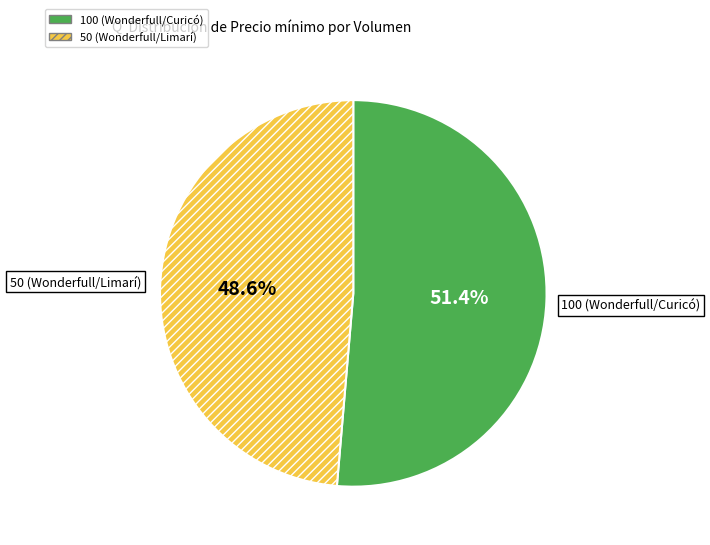

What is the largest slice in the pie chart?

100 (Wonderfull/Curicó)